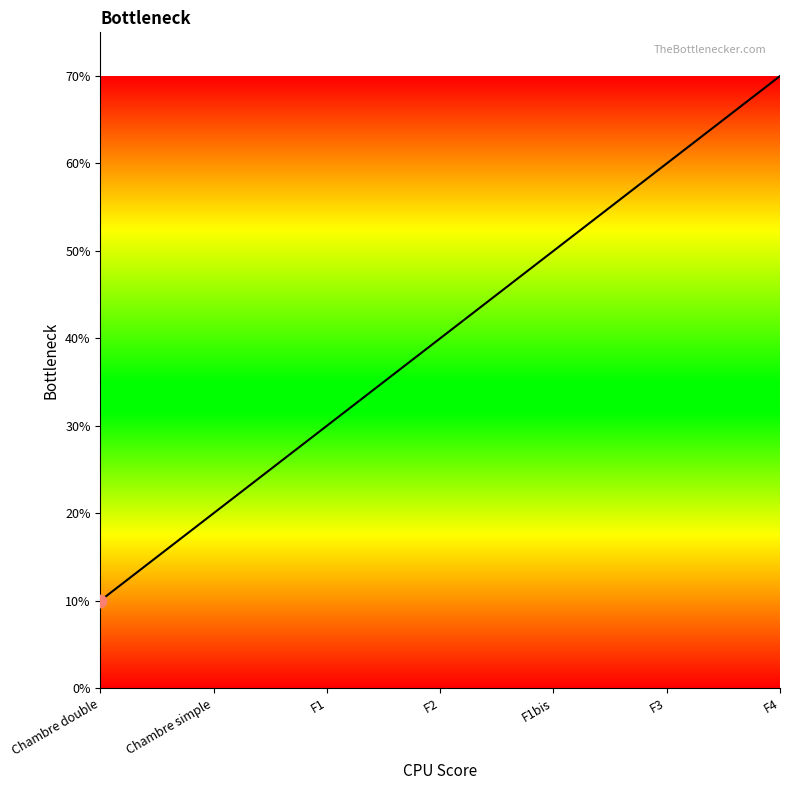

Approximately how many times larger is the value at F1bis compared to F4?

0.7